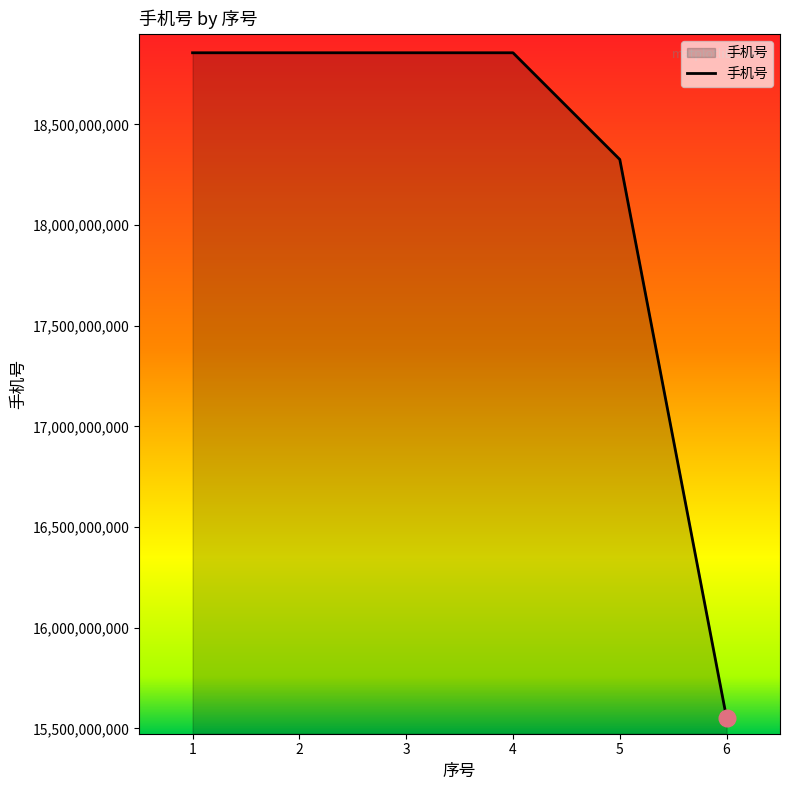

True or false: the data shows 30401413730 at 5.

False